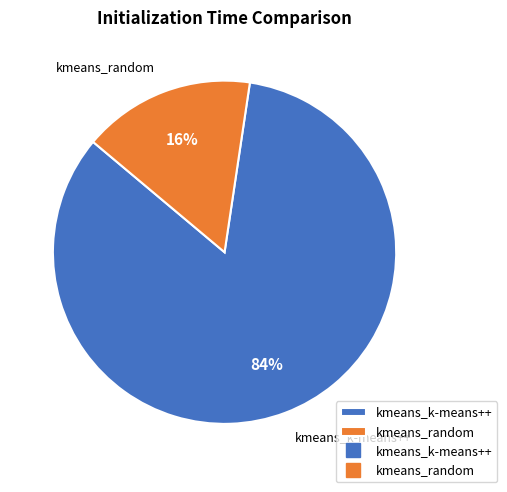

To the nearest percent, what is the combined percentage of kmeans_k-means++ and kmeans_random?

100%